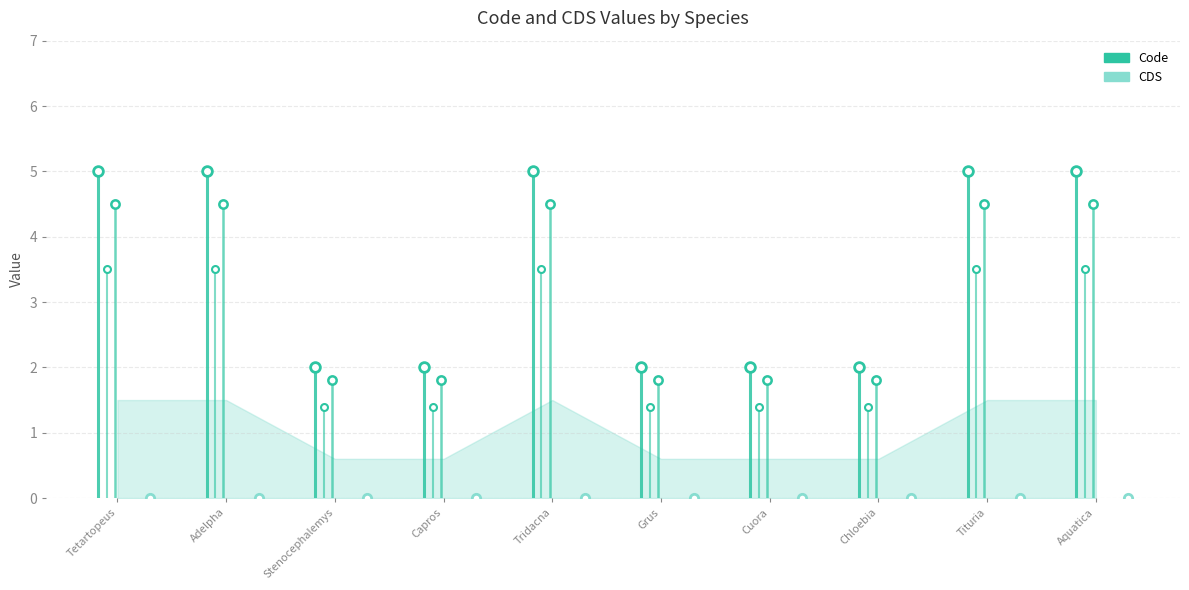

The Code series shows 2 at Cuora mouhotii. True or false?

True